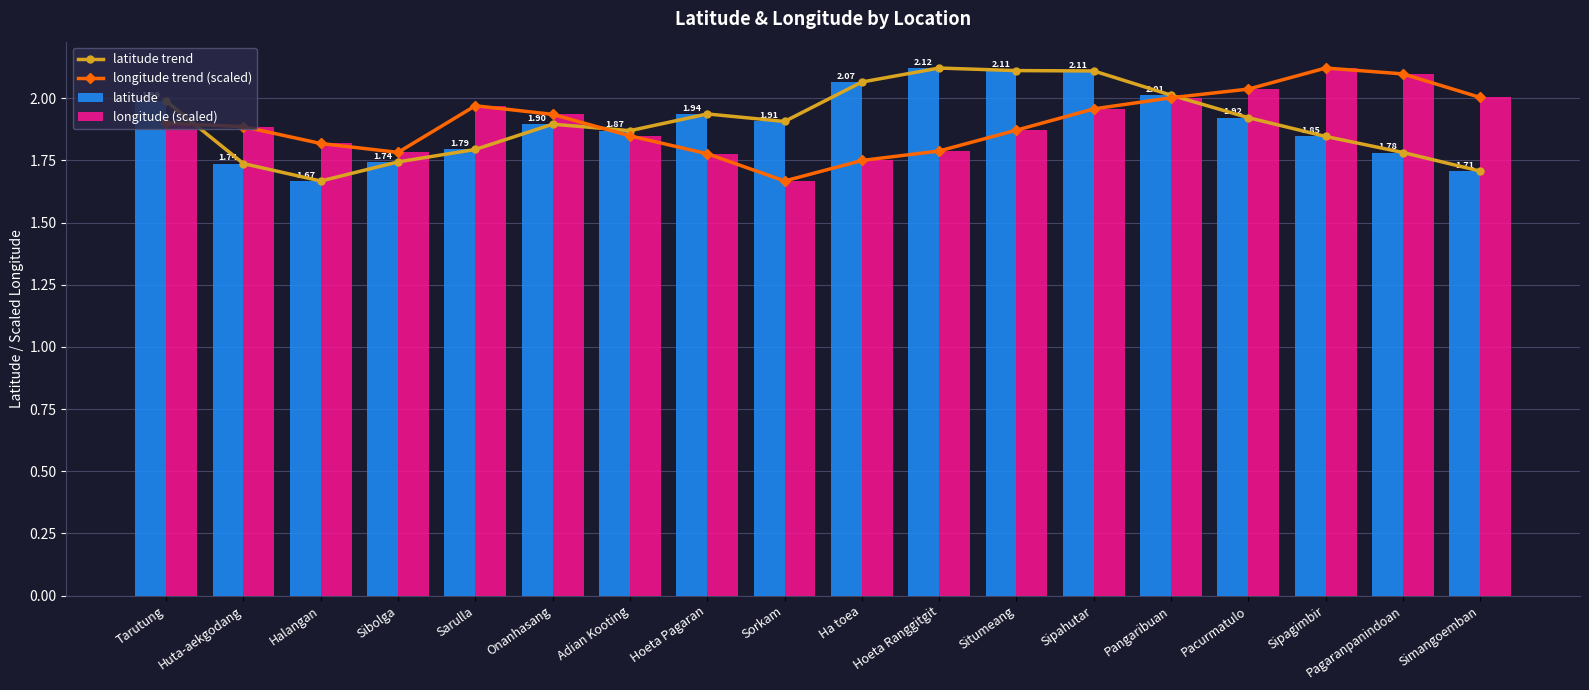

Which has a higher value, Tarutung or Huta-aekgodang?

Tarutung